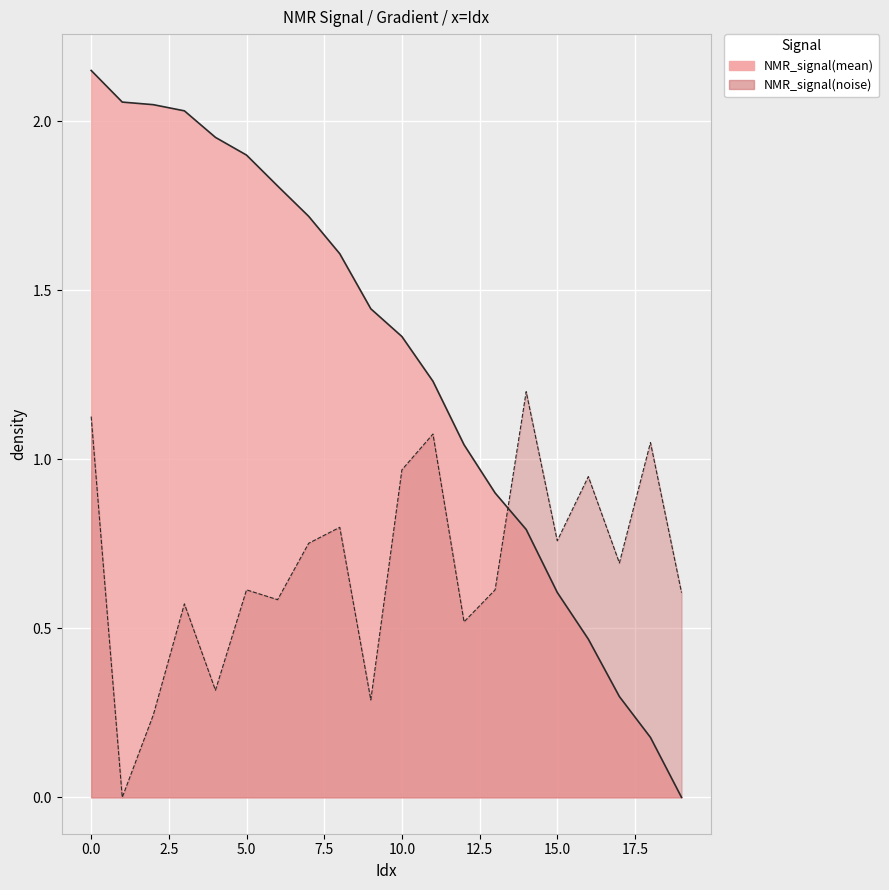

Between which two adjacent categories do Gradient and NMR_signal(noise) first intersect?

13 and 14